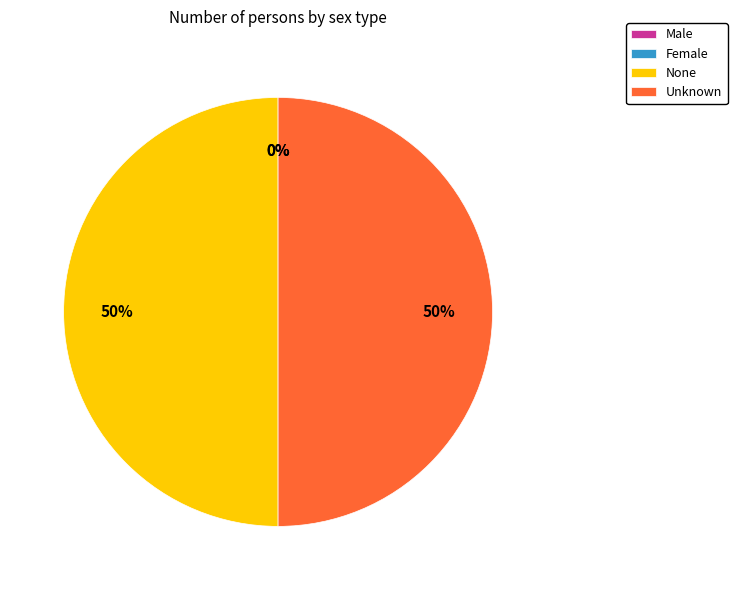

True or false: Unknown accounts for 58% of the total.

False